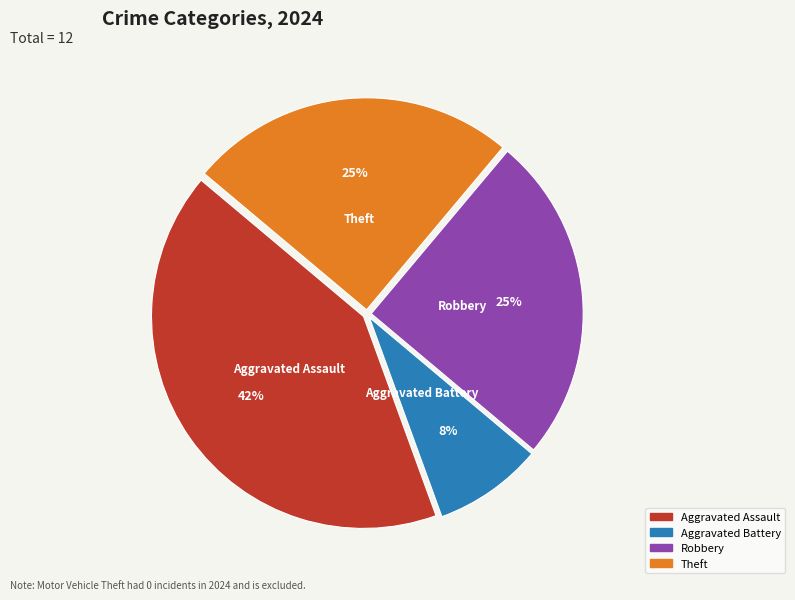

To the nearest percent, what is the average slice percentage?

25%